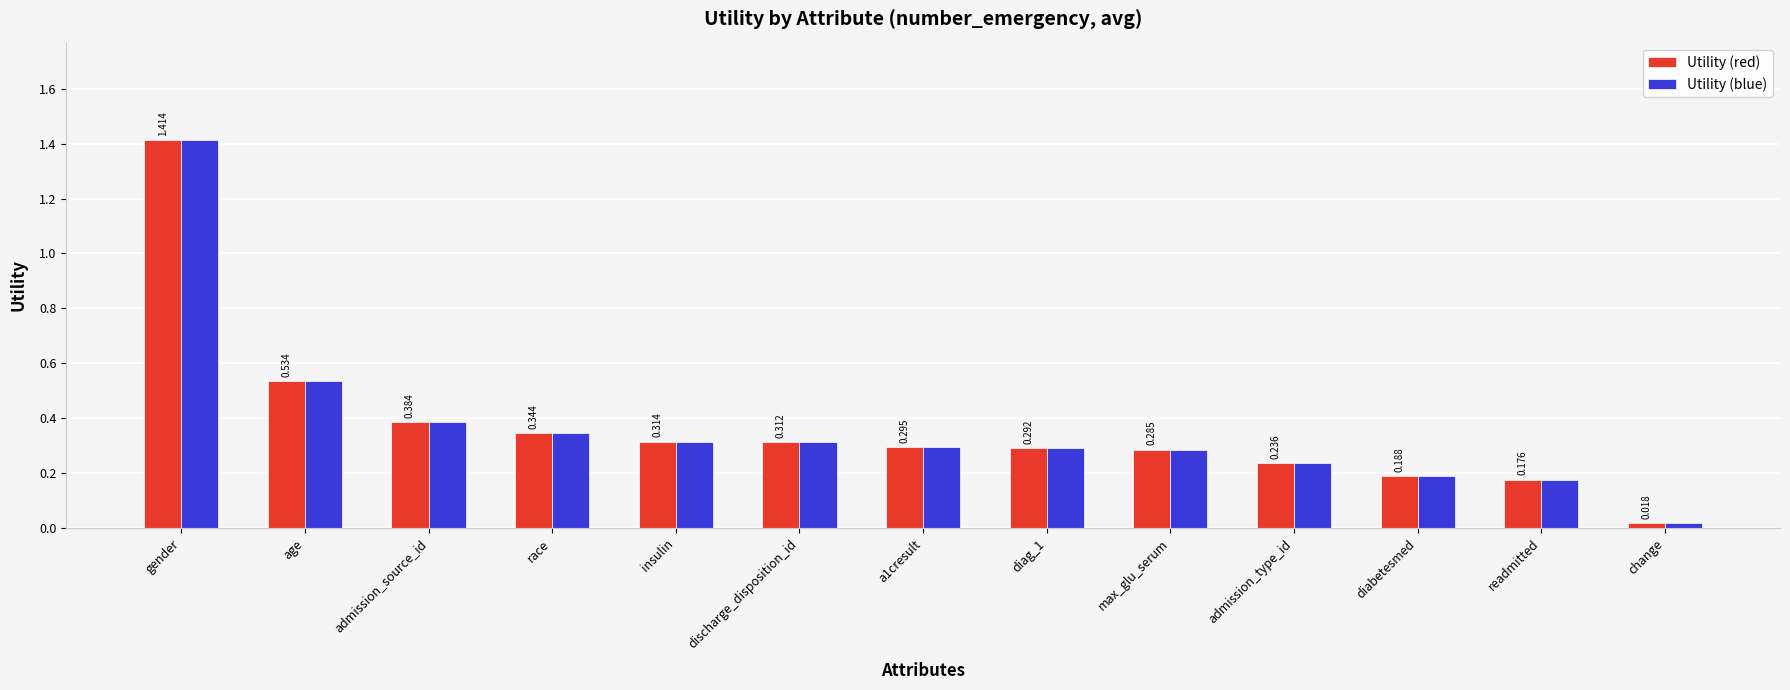

What are all the series names shown in the legend?

Utility (red), Utility (blue)